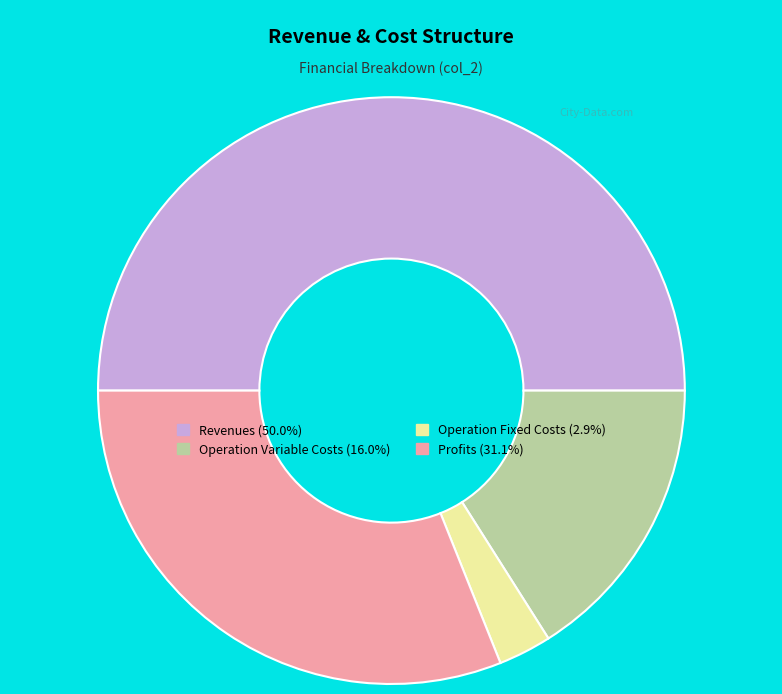

How many slices are in this pie chart?

4